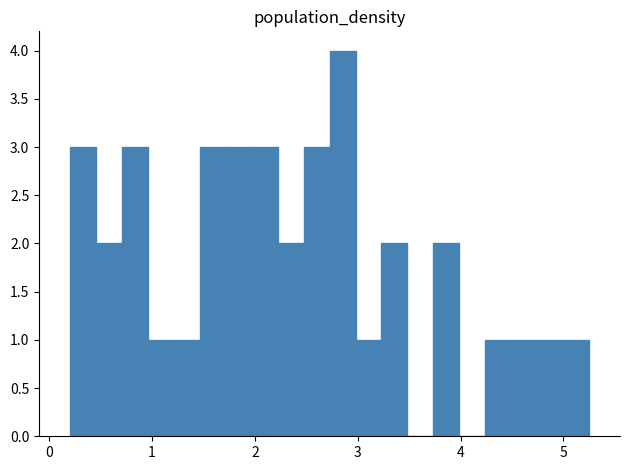

Around what value on the x-axis is the tallest bar? Give the approximate position of its centre, as read against the axis.

2.9